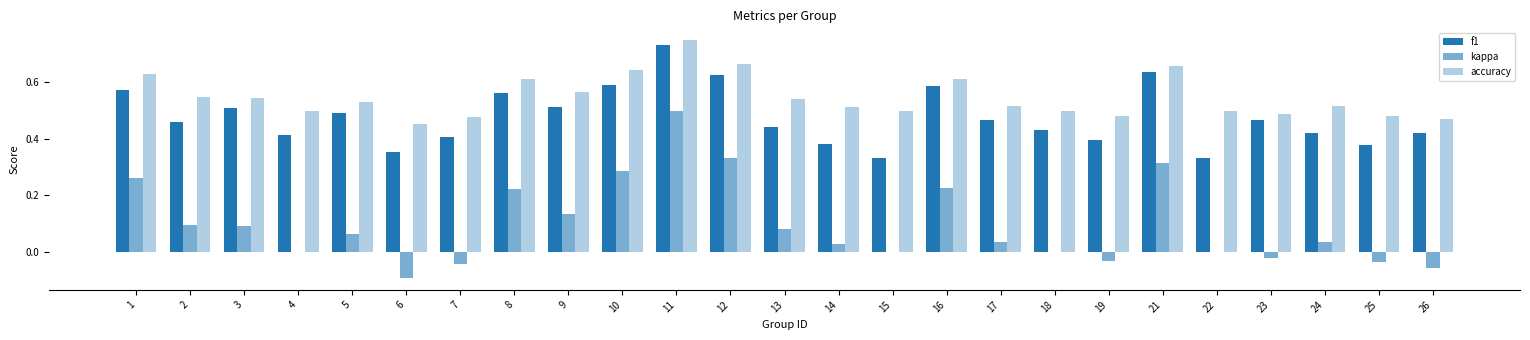

What is the minimum value shown in the chart?

-0.1